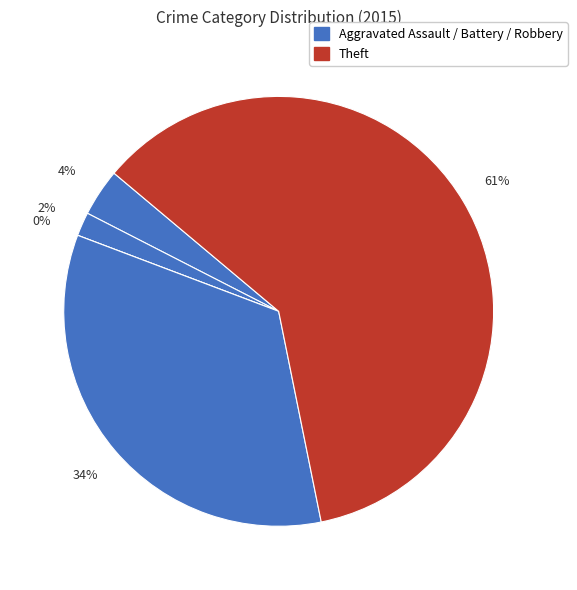

What is the largest slice in the pie chart?

Theft